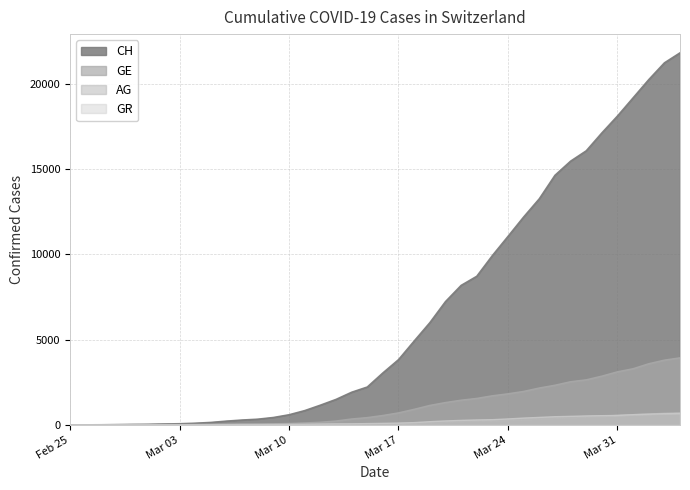

Which label corresponds to the largest value in the chart?

2020-04-04